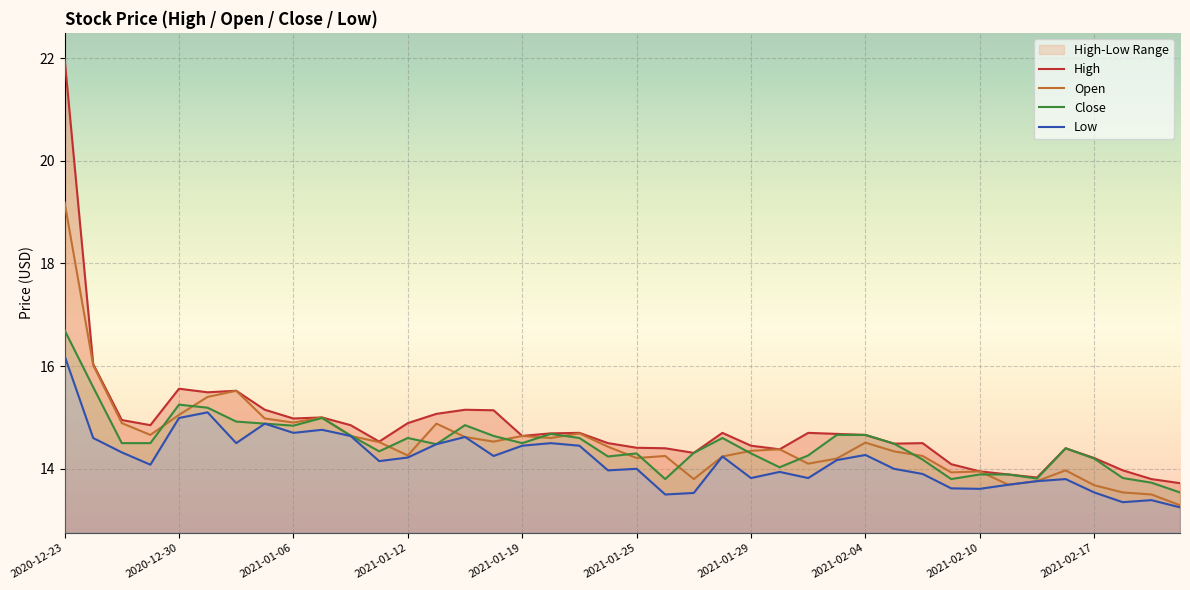

What is the sum of the Close values at 29 and 13?

29.0